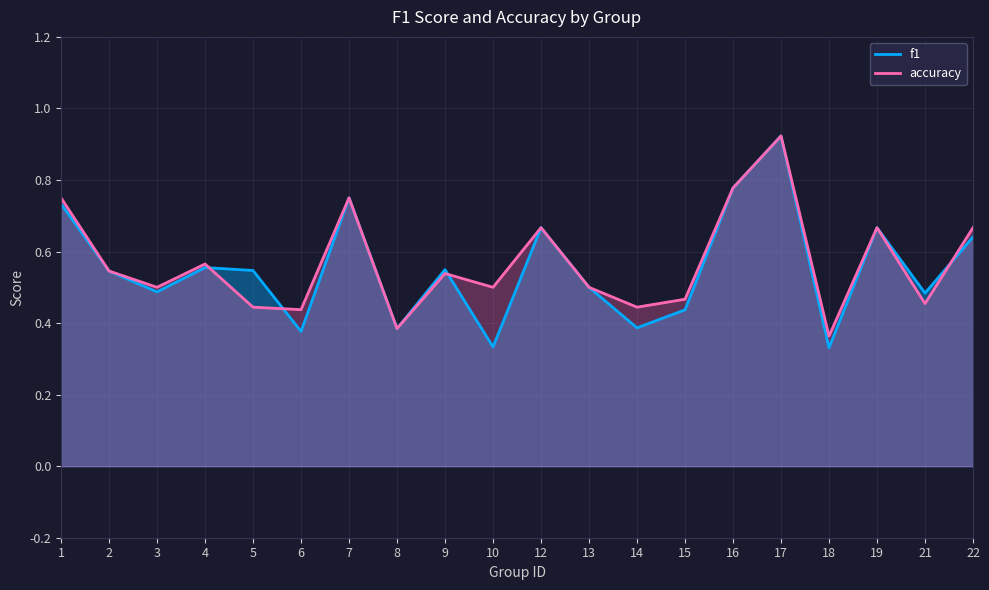

What is the difference between the accuracy values at 2 and 18?

0.2